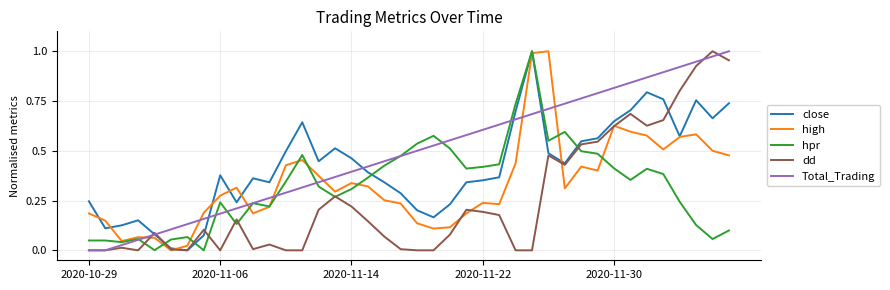

After their last crossing, which series has the higher values: close or high?

close